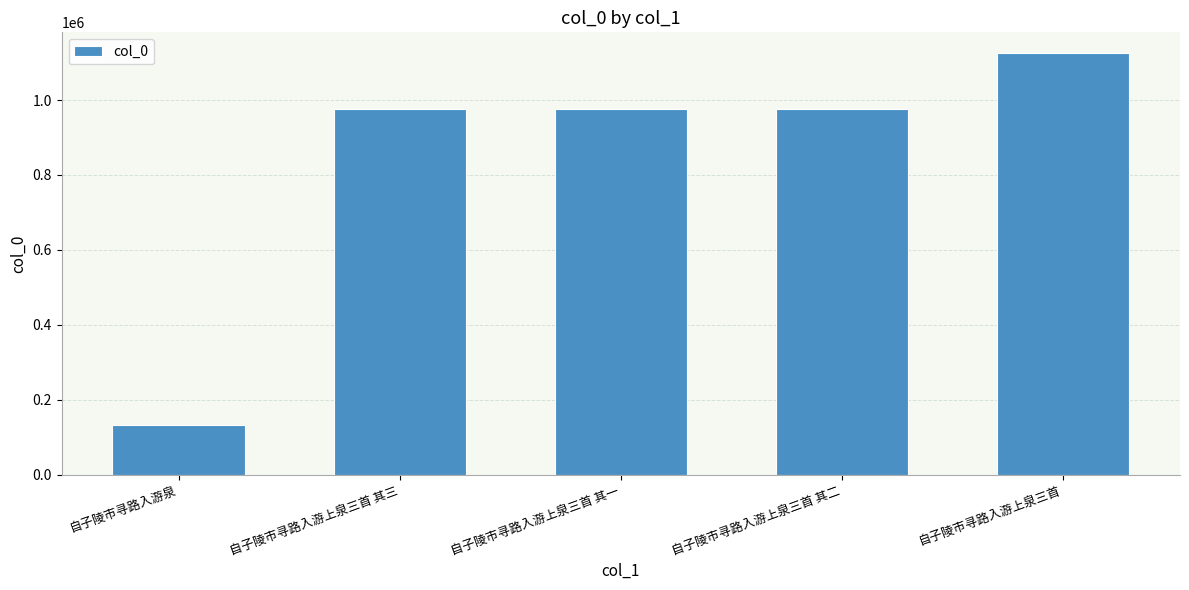

Where is the data nearest to the value 628850?

自子陵市寻路入游上泉三首 其三